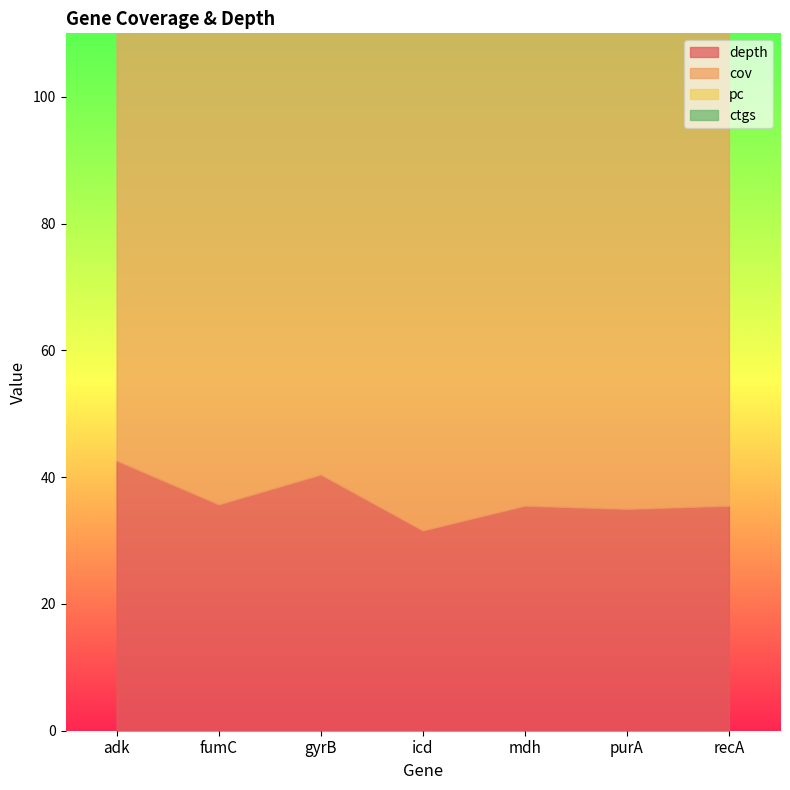

What is the highest value of the pc series?

100.0